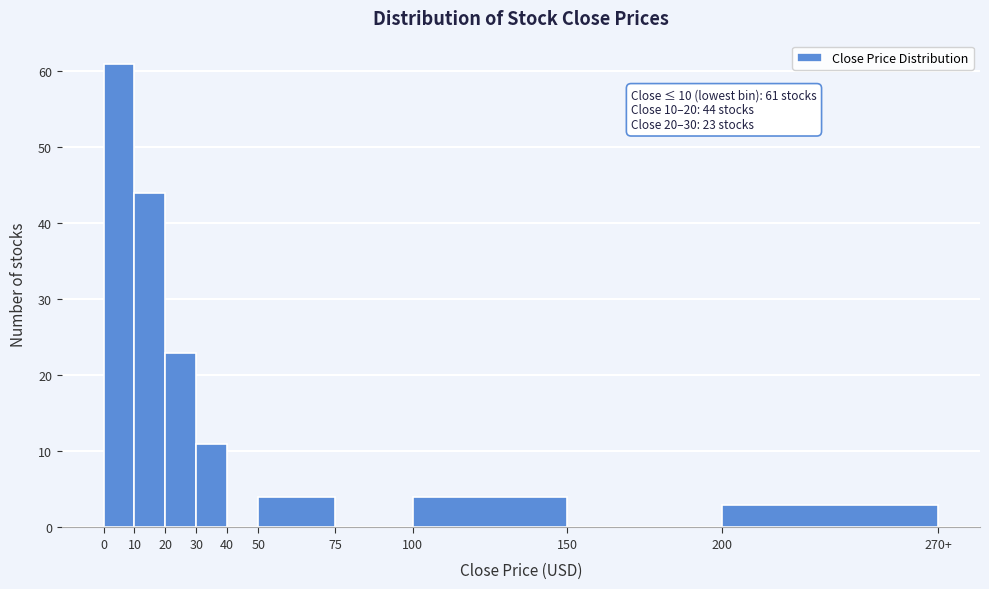

Reading right to left, what are all the values shown in this chart?

200=3	150=0	100=4	75=0	50=4	40=0	30=11	20=23	10=44	0=61